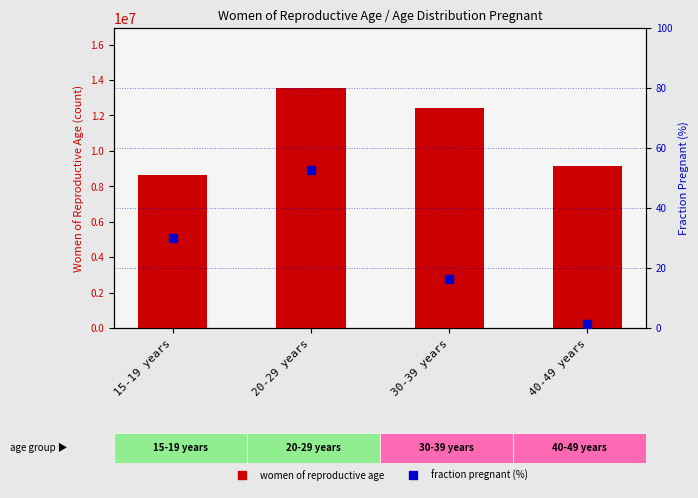

Is the value of fraction pregnant (%) at 15-19 years greater than the value of women of reproductive age at 15-19 years?

No